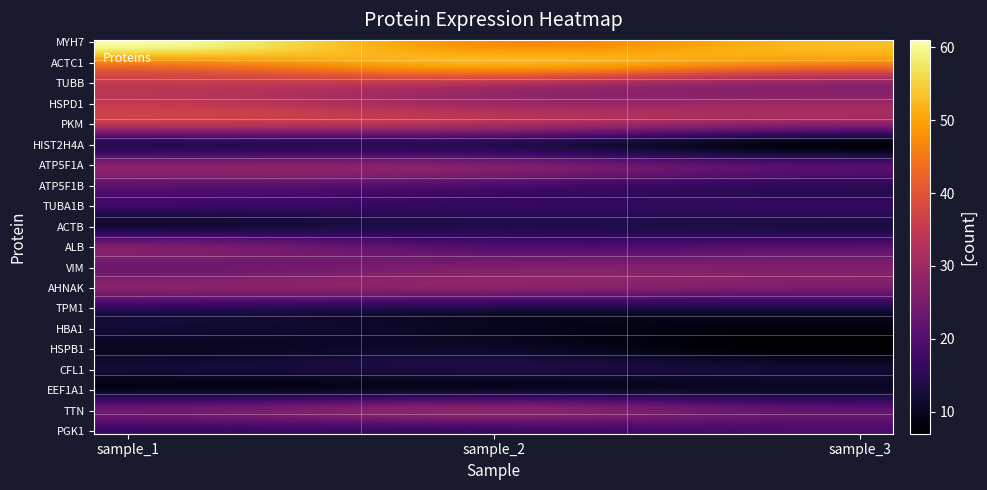

Reading left to right, extract all data points from this chart.

MYH7: 0=61	1=47	2=53
ACTC1: 0=46	1=52	2=47
TUBB: 0=35	1=33	2=28
HSPD1: 0=35	1=30	2=30
PKM: 0=34	1=32	2=27
HIST2H4A: 0=14	1=14	2=8
ATP5F1A: 0=27	1=26	2=20
ATP5F1B: 0=21	1=19	2=15
TUBA1B: 0=17	1=16	2=16
ACTB: 0=12	1=14	2=13
ALB: 0=26	1=20	2=21
VIM: 0=23	1=26	2=26
AHNAK: 0=27	1=27	2=25
TPM1: 0=15	1=13	2=13
HBA1: 0=12	1=10	2=8
HSPB1: 0=10	1=11	2=7
CFL1: 0=12	1=13	2=12
EEF1A1: 0=10	1=11	2=11
TTN: 0=24	1=28	2=22
PGK1: 0=17	1=17	2=19